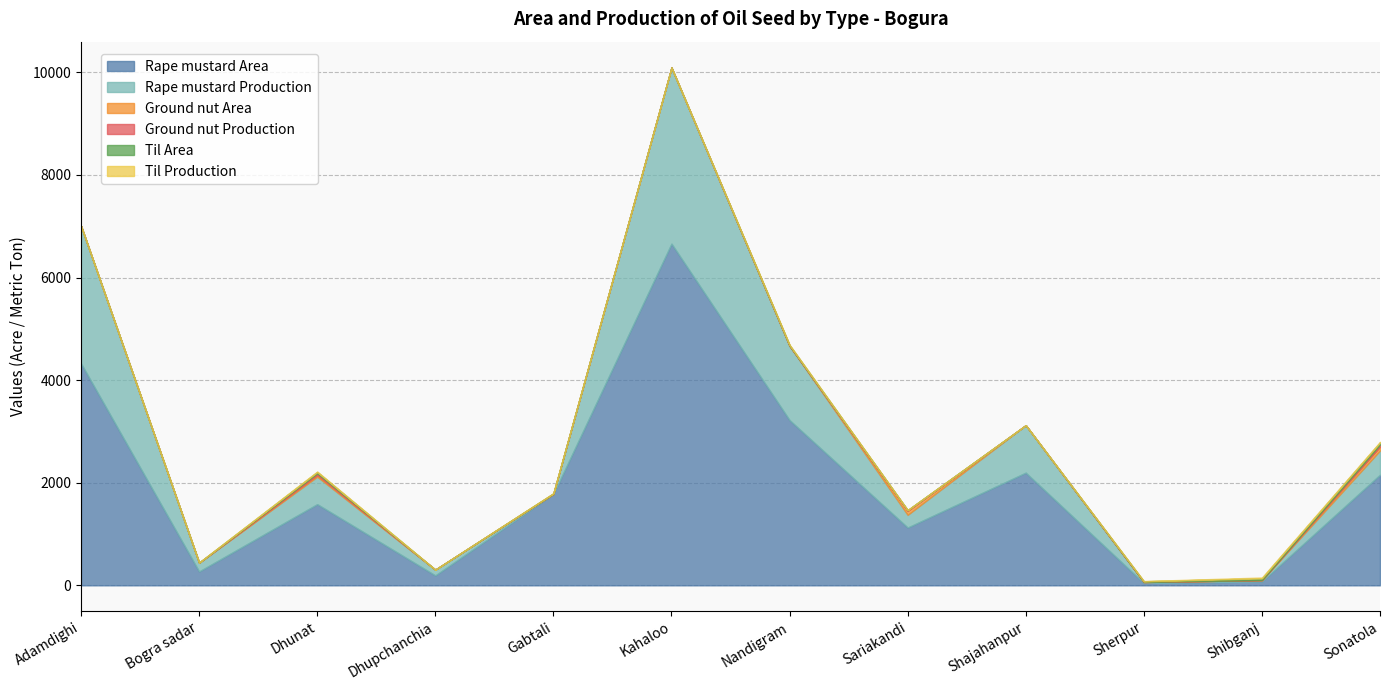

Does the chart have visible grid lines?

Yes